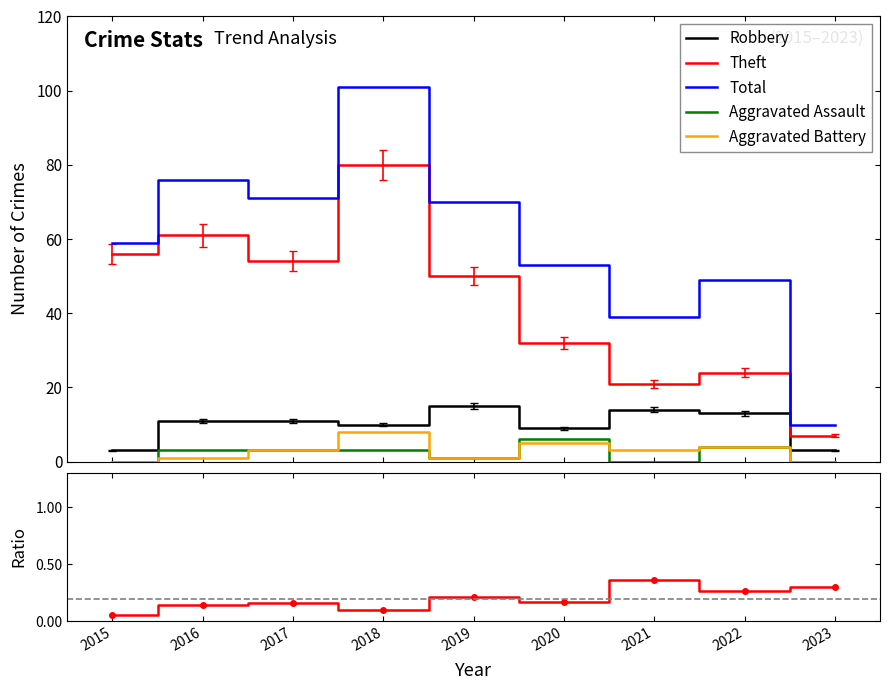

What is the average value of the Robbery series?

10